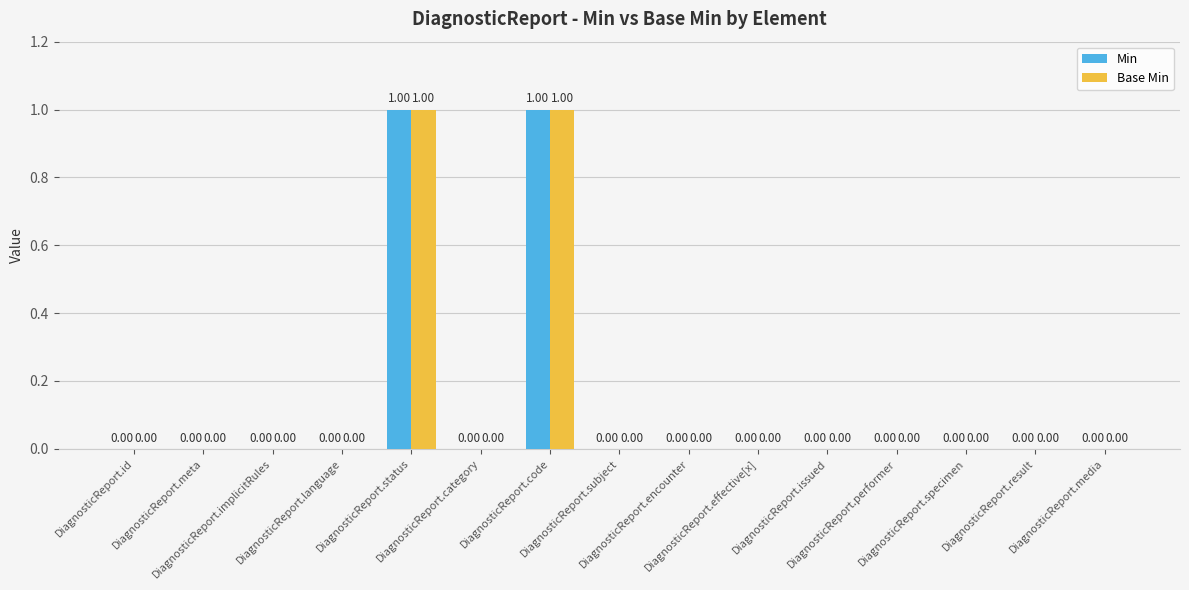

Are the bars horizontal?

No